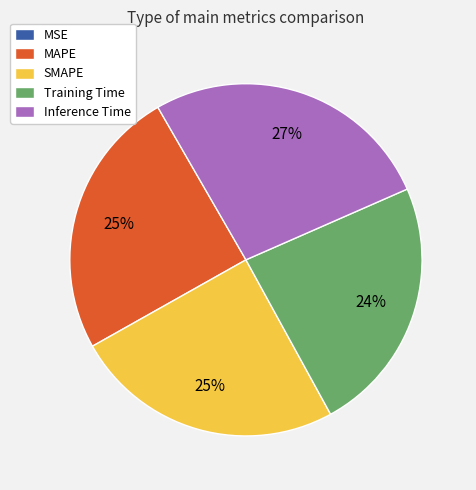

To the nearest percent, what percentage of the pie is MAPE?

25%